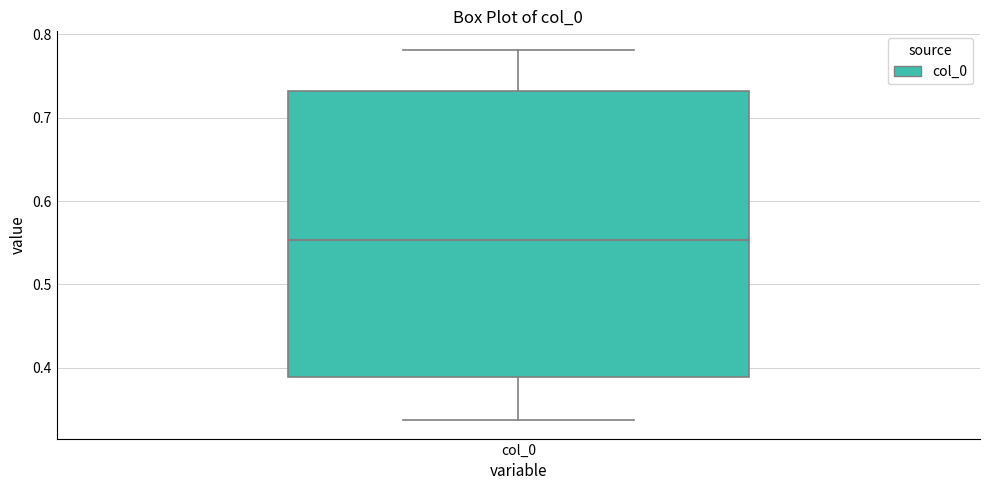

Where does the upper whisker of the box for col_0 end on the y-axis? The values are not printed on the chart, so give them approximately, as read against the axis.

0.78